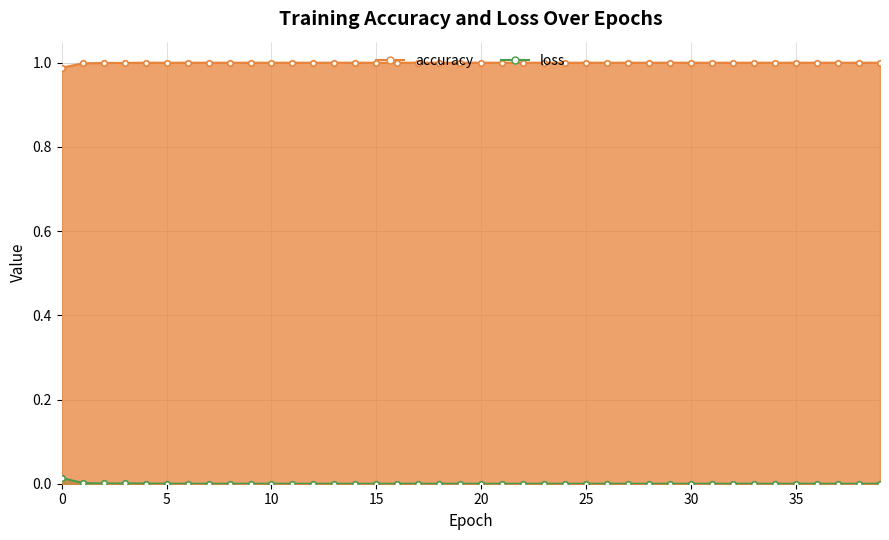

True or false: accuracy has more than 2 points higher than both neighbors.

False